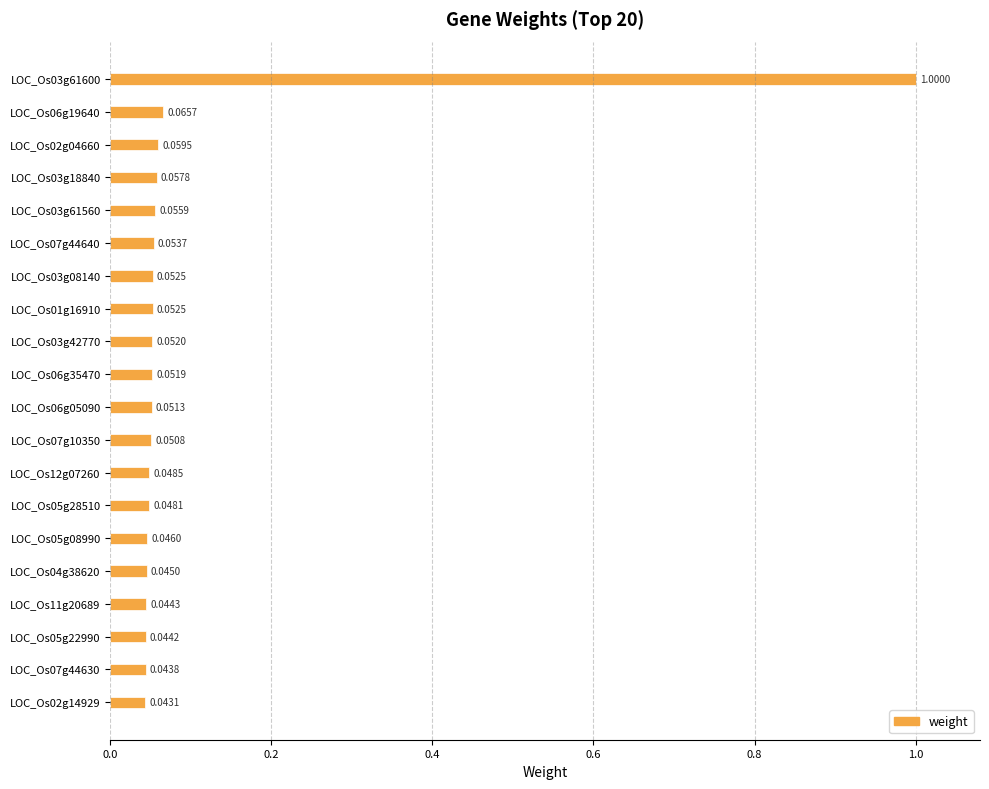

Which label corresponds to the smallest value in the chart?

LOC_Os02g14929